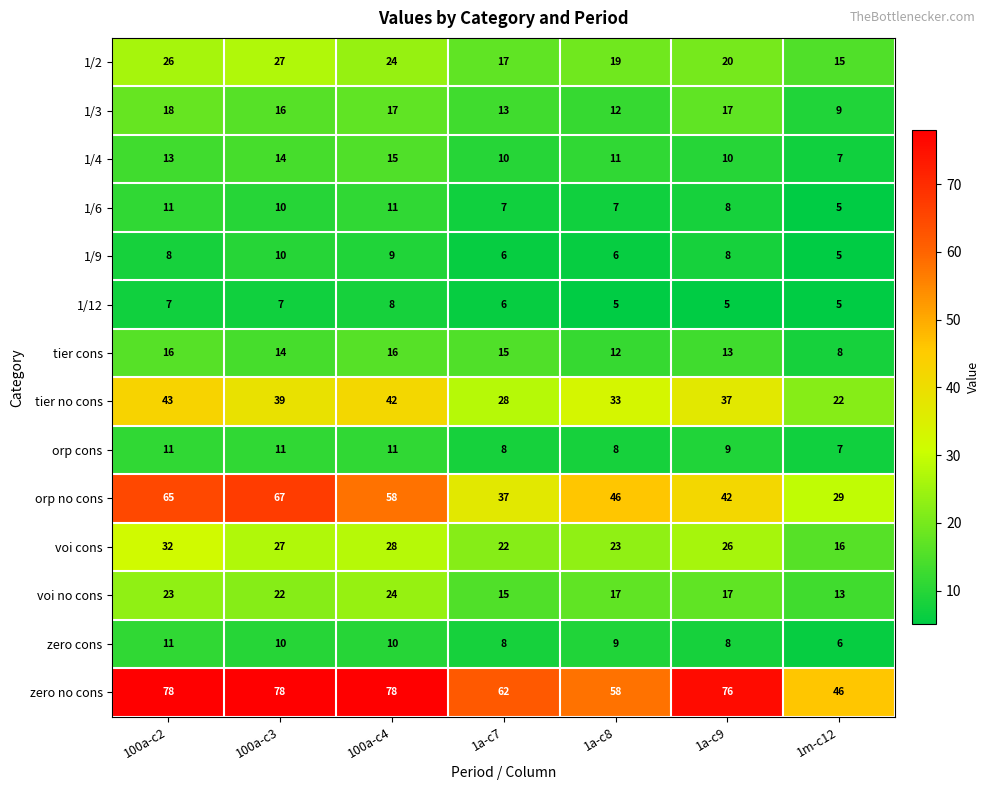

Which series has the widest spread of values?

orp no cons